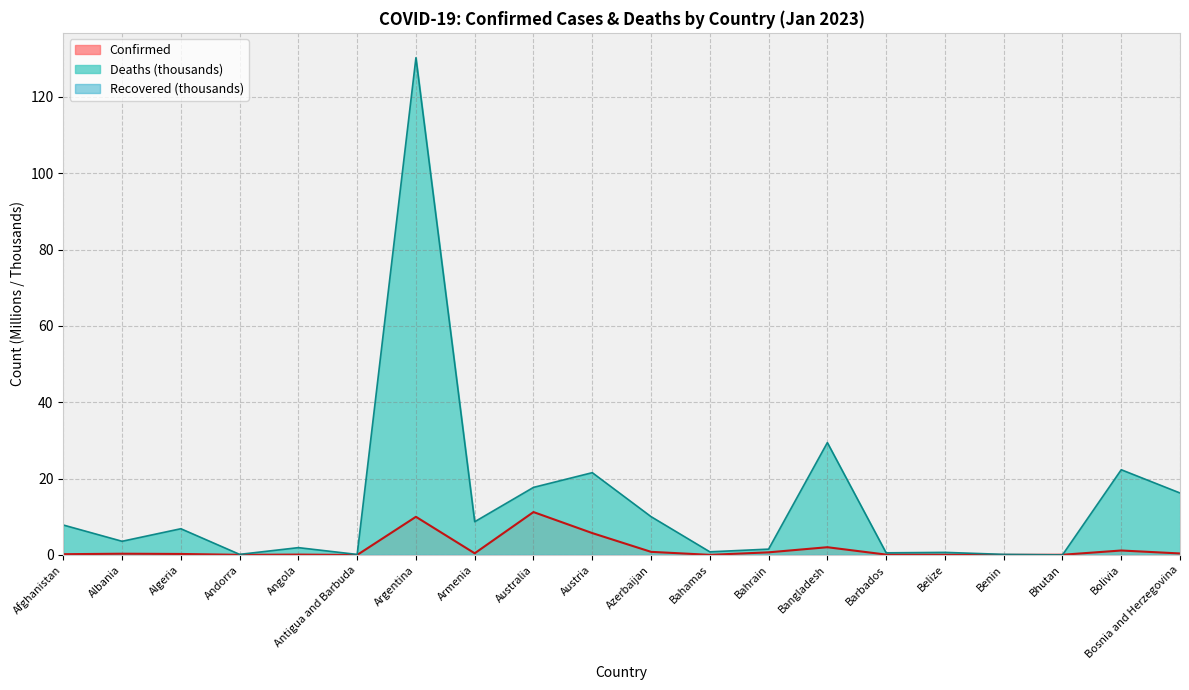

Does the chart have visible grid lines?

Yes